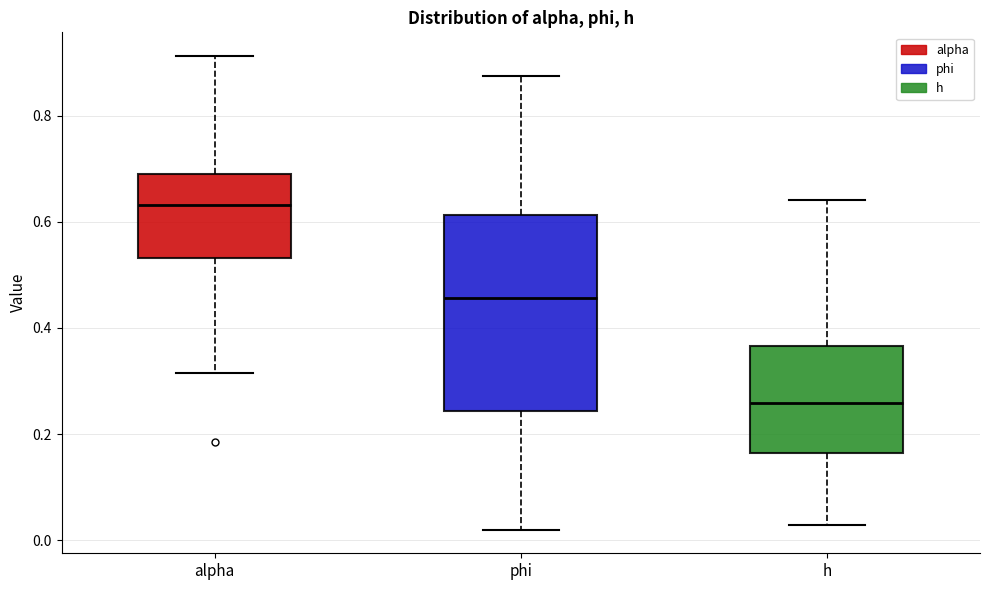

Reading left to right, transcribe this box plot: for each box, give where its median line is, the range the box spans, and where its two whiskers end, as read against the y-axis. The values are not printed on the chart, so give them approximately, as read against the axis.

alpha: median 0.64, box 0.54 to 0.70, whiskers 0.32 to 0.92
phi: median 0.46, box 0.24 to 0.62, whiskers 0.02 to 0.88
h: median 0.26, box 0.16 to 0.36, whiskers 0.02 to 0.64